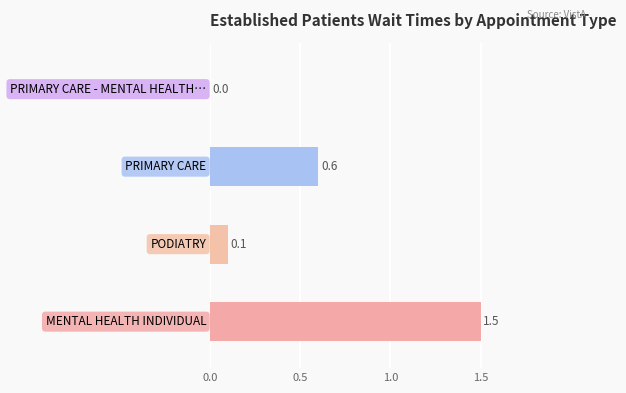

What is the sum of all values?

2.2